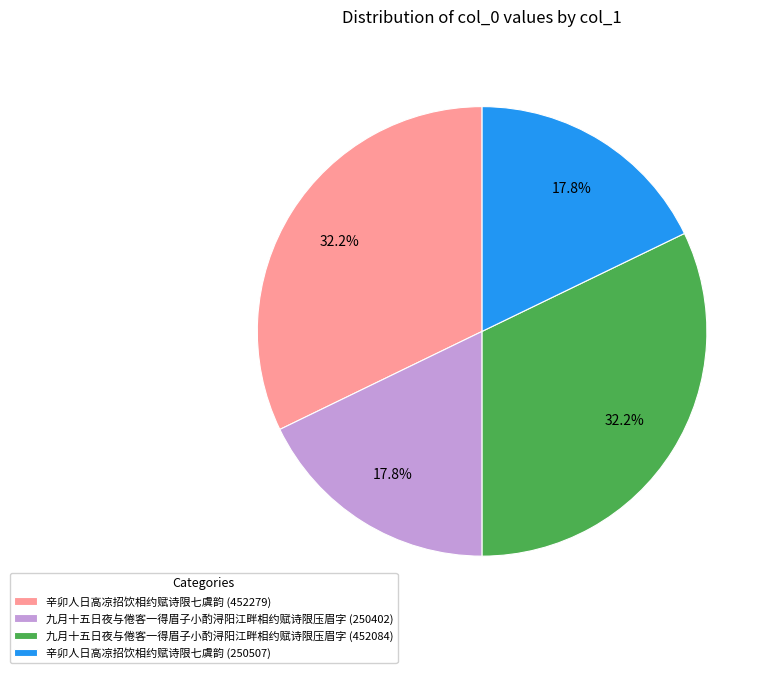

Which has a higher value, 九月十五日夜与倦客一得眉子小酌浔阳江畔相约赋诗限压眉字 (452084) or 九月十五日夜与倦客一得眉子小酌浔阳江畔相约赋诗限压眉字 (250402)?

九月十五日夜与倦客一得眉子小酌浔阳江畔相约赋诗限压眉字 (452084)